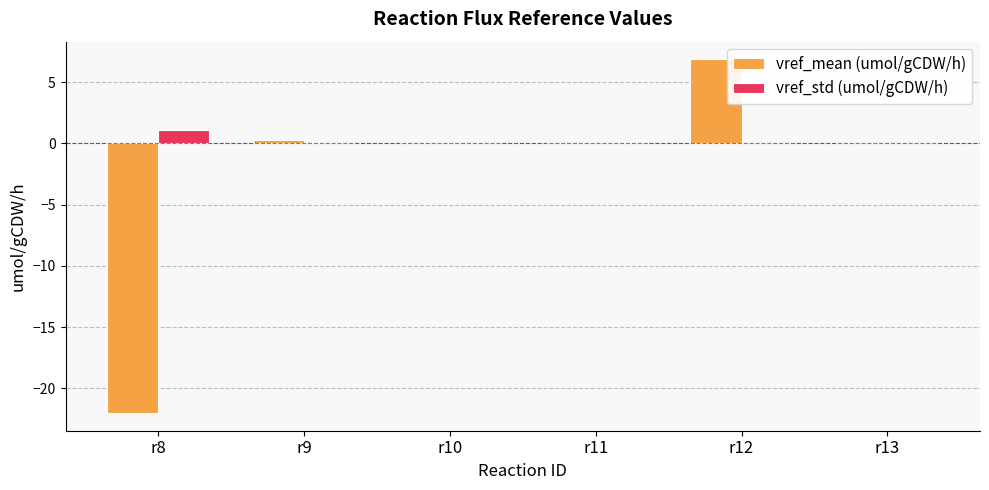

How many distinct data groups are displayed?

2